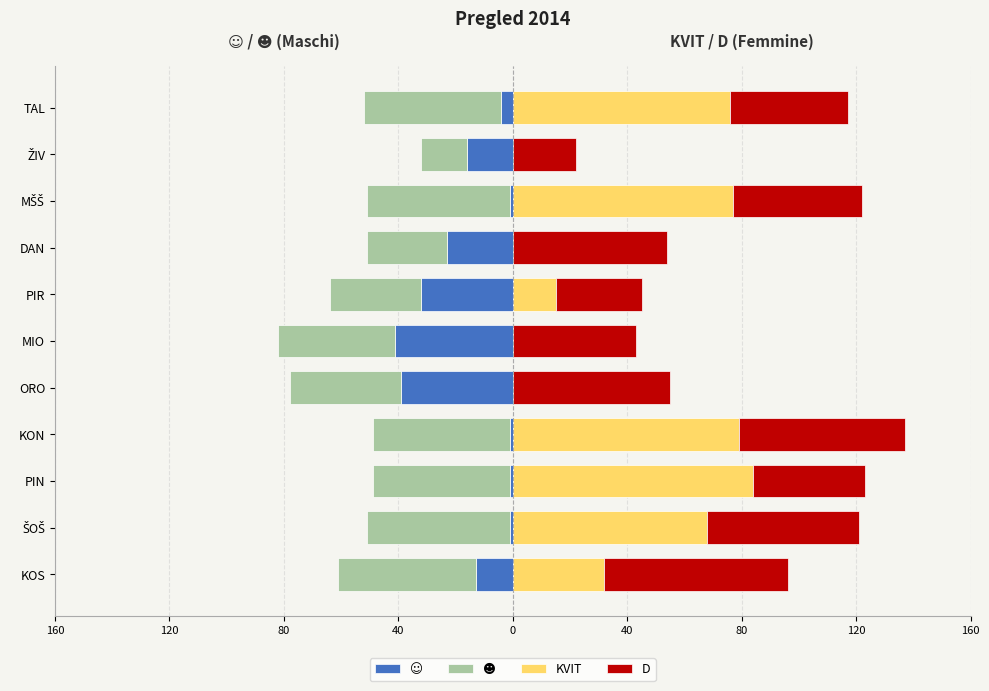

Is the value of D at KON greater than the value of ☻ at ŽIV?

Yes